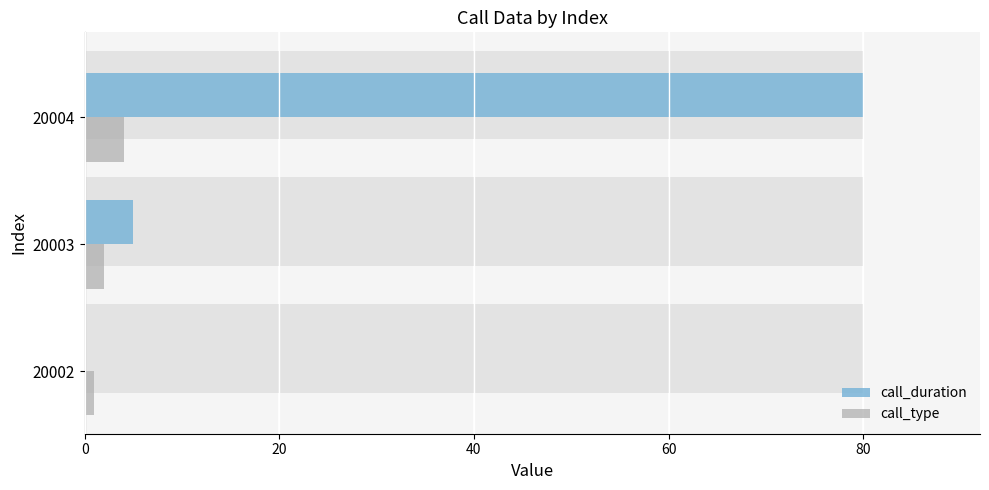

Are the bars grouped side by side (vs. stacked)?

Yes